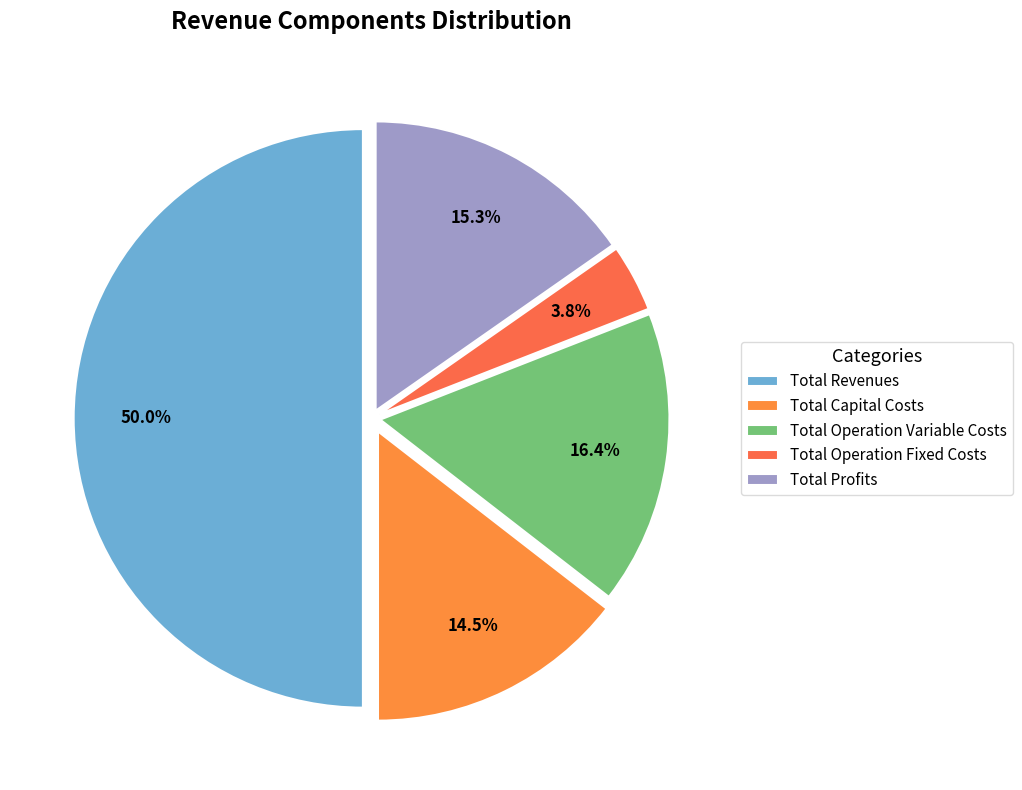

How many segments does this pie chart have?

5